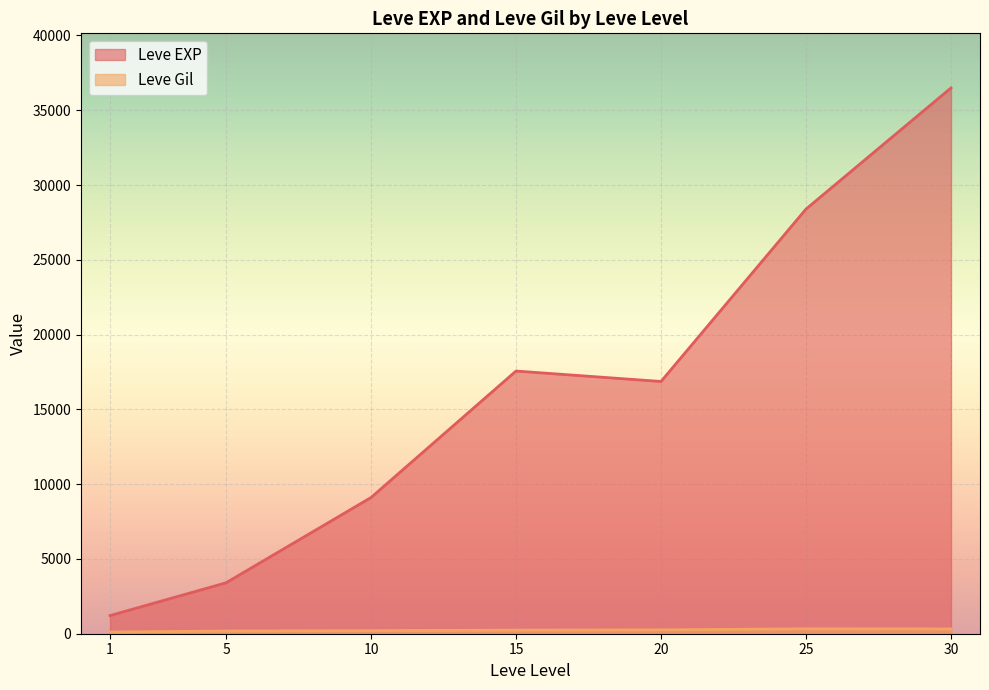

What is the minimum value shown in the chart?

113.3